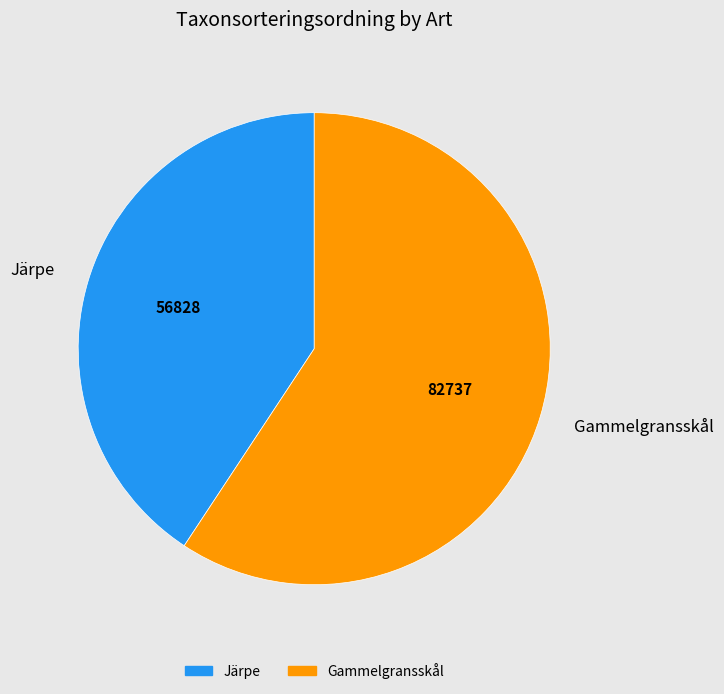

Approximately how many times larger is the value at Gammelgransskål compared to Järpe?

1.5